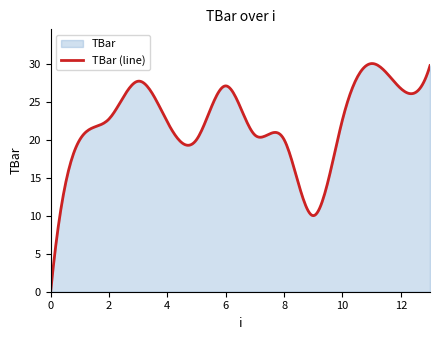

Reading left to right, extract all data points from this chart.

0.0	20.0	22.7	27.7	22.3	20.0	27.1	20.6	20.0	10.0	22.6	30.0	26.7	29.7